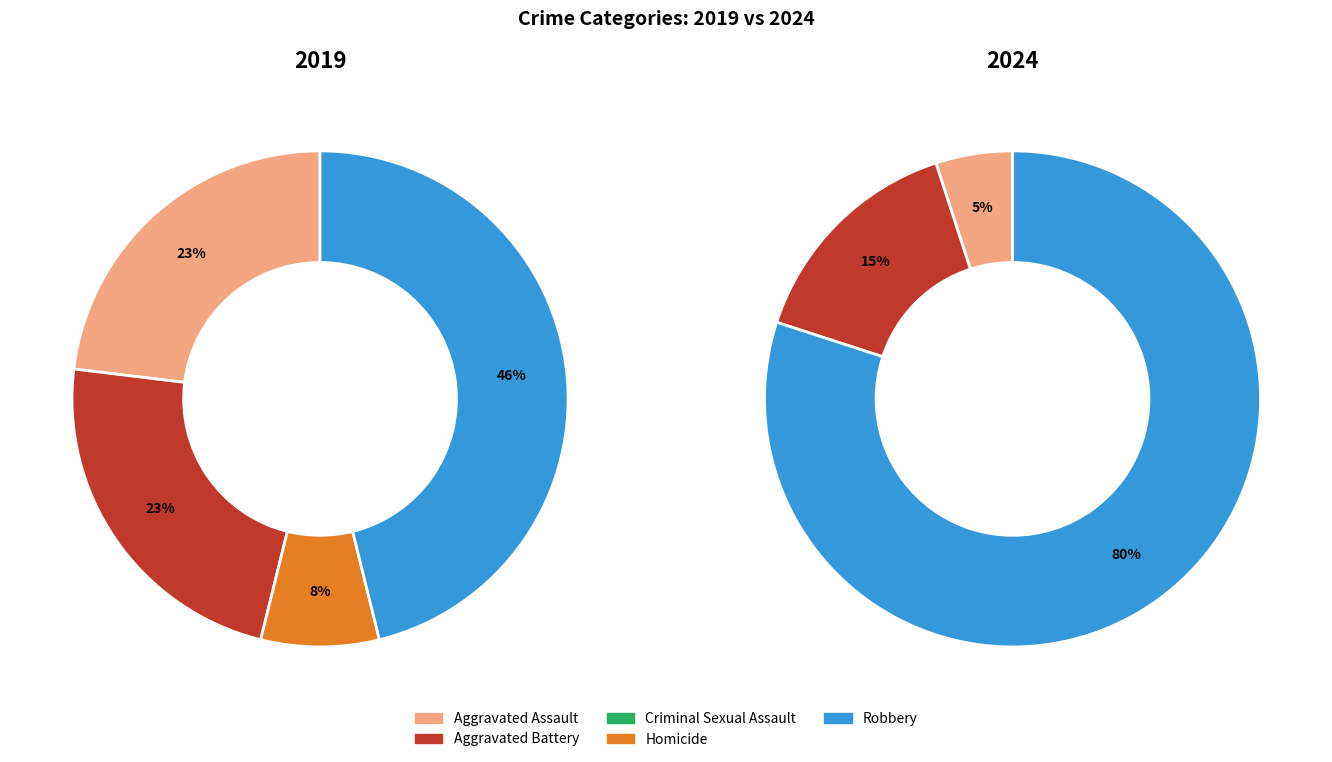

To the nearest percent, what portion does values_2024 represent?

15%